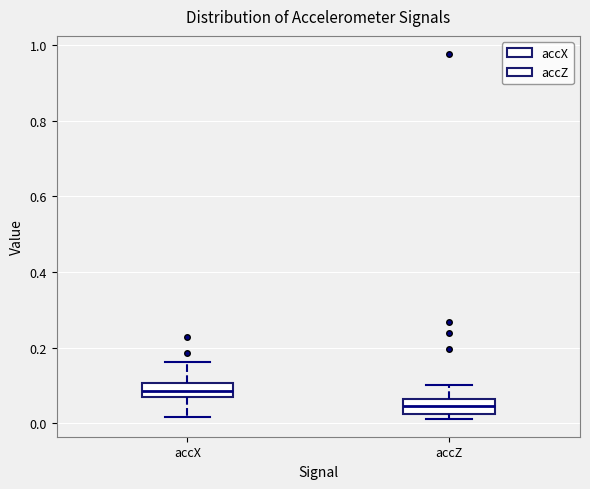

Where does the median line of the box for accZ sit on the y-axis? The values are not printed on the chart, so give them approximately, as read against the axis.

0.04